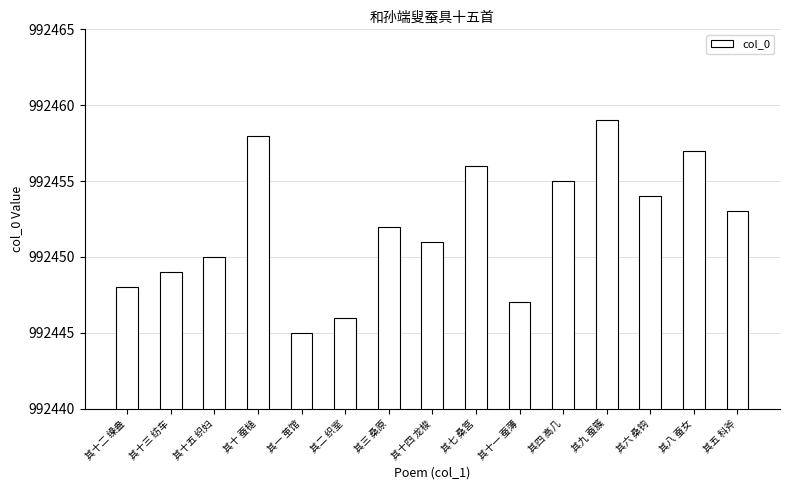

How many categories are shown in the chart?

15